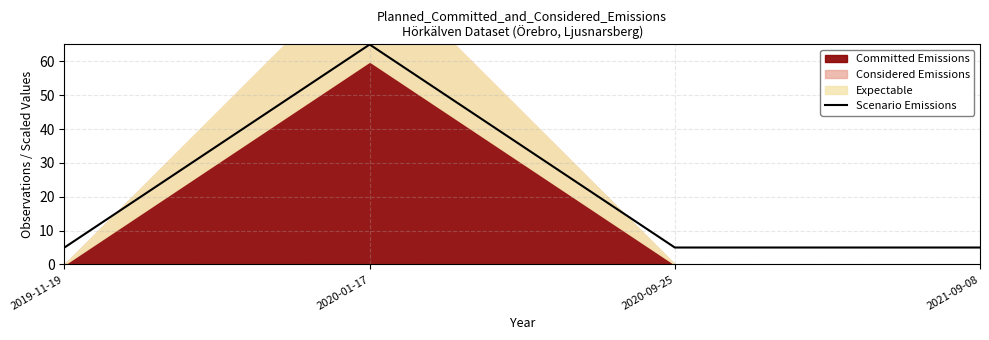

At which category does Scenario Emissions reach its first local peak?

2020-01-17